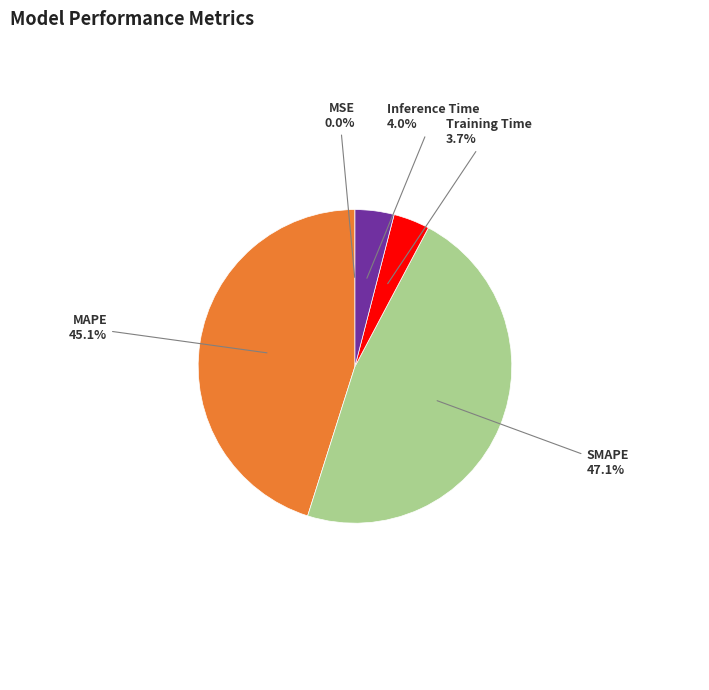

Is there any slice that represents more than half of the pie?

No